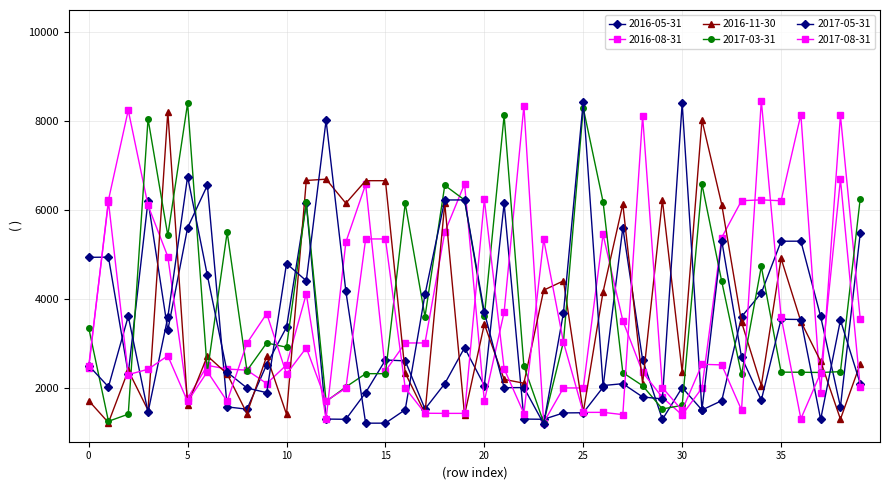

How many lines are shown in the chart?

6